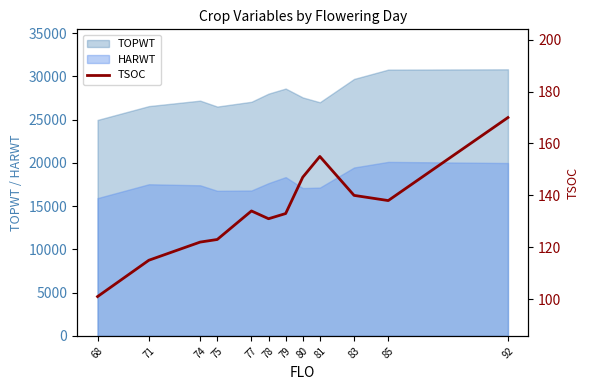

The value of TOPWT at 92 is 30813. True or false?

True